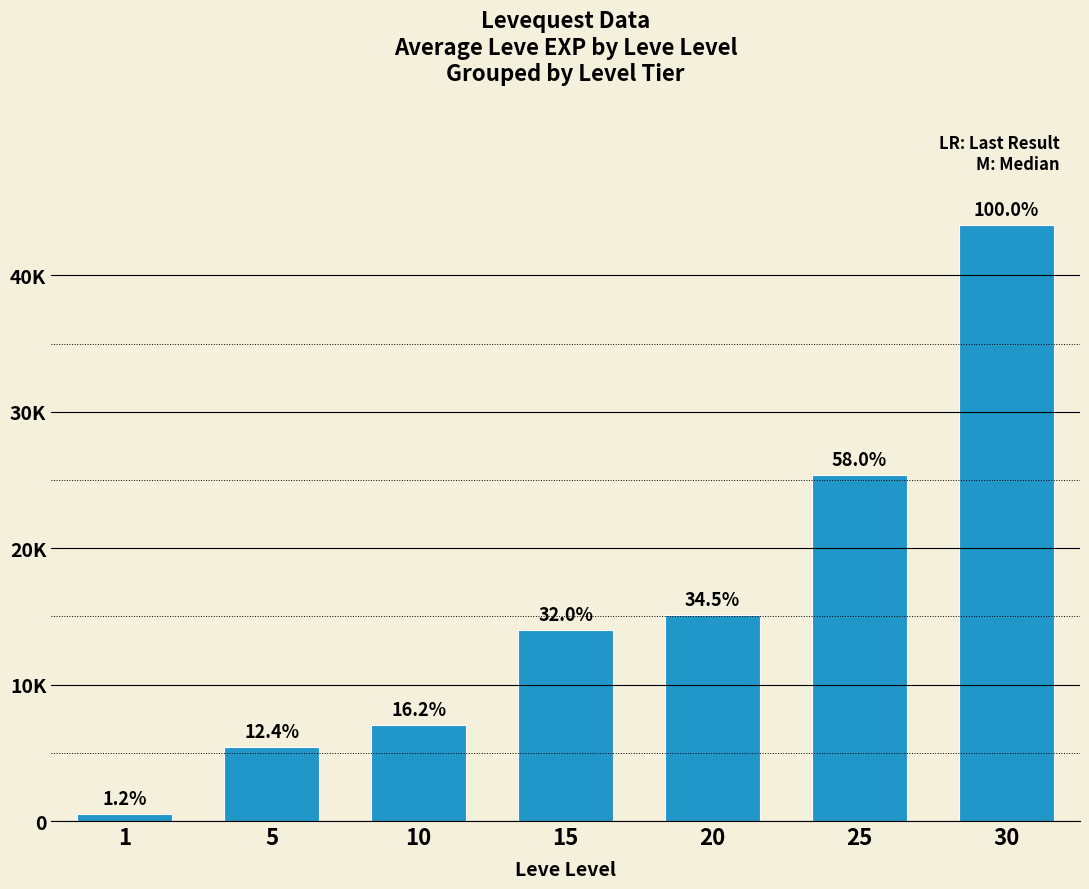

Is it true that the value at 5 is 5428?

True